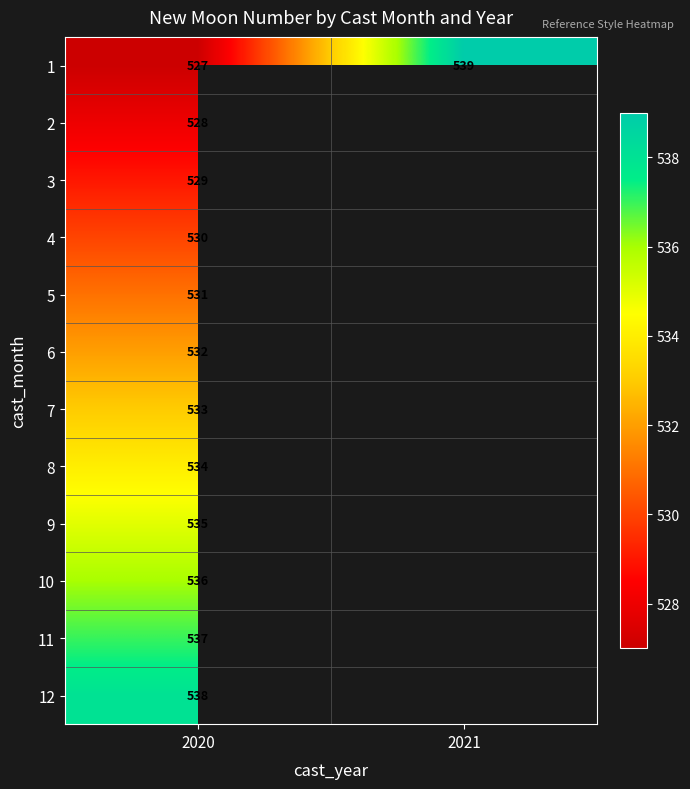

At how many categories does at least one series exceed 528?

2